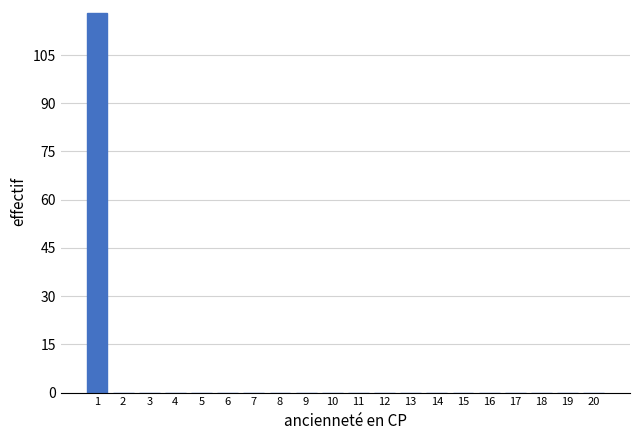

Reading left to right, what are all the values shown in this chart?

1=118	2=0	3=0	4=0	5=0	6=0	7=0	8=0	9=0	10=0	11=0	12=0	13=0	14=0	15=0	16=0	17=0	18=0	19=0	20=0